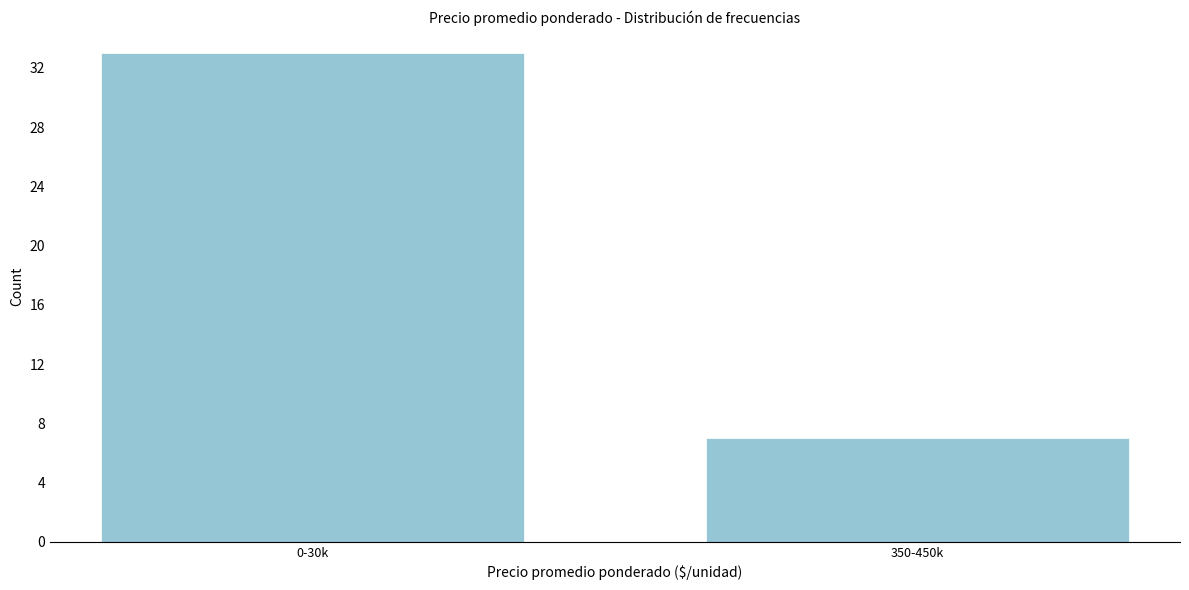

Reading left to right, what are all the values shown in this chart?

0-30k=33	350-450k=7